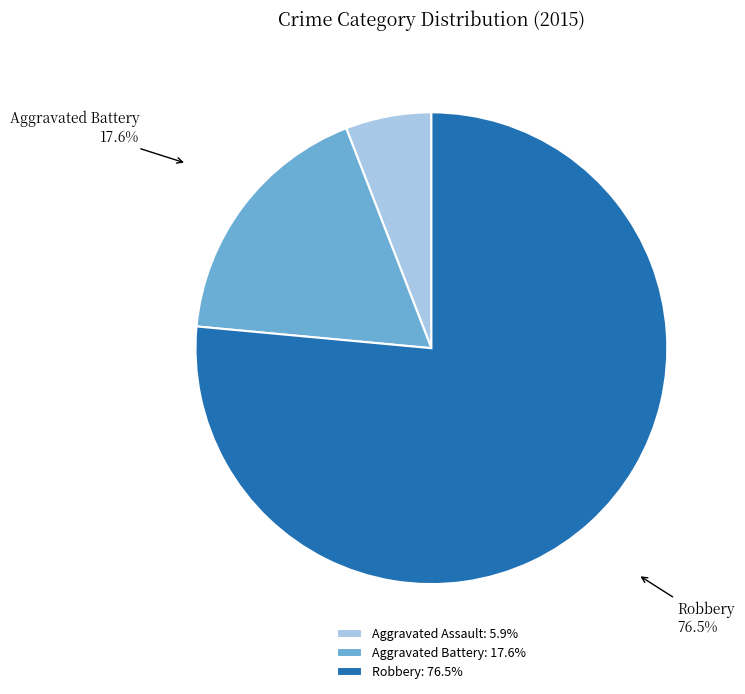

Which slice represents more than half of the pie?

Robbery